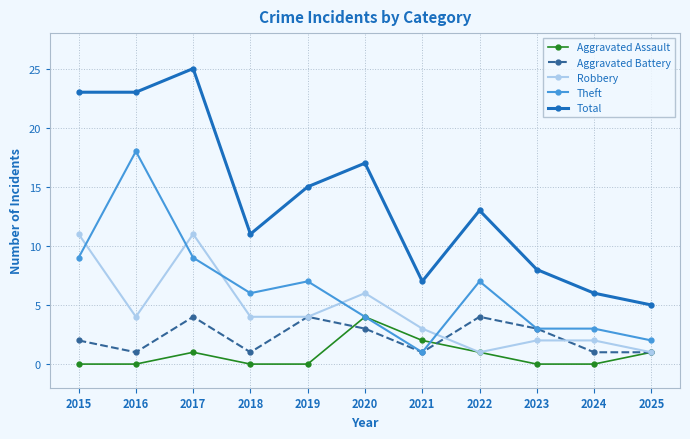

Rank the series at 2018 from lowest to highest value.

Aggravated Assault, Aggravated Battery, Robbery, Theft, Total